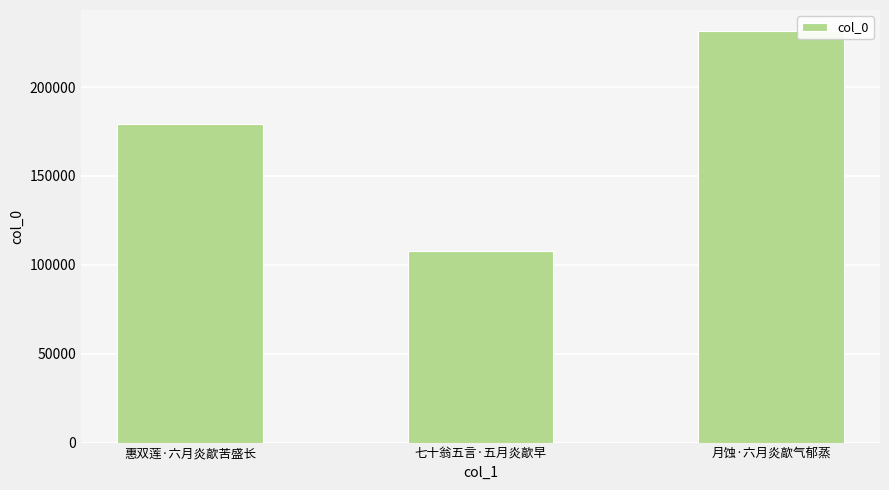

Between 月蚀·六月炎歊气郁蒸 and 惠双莲·六月炎歊苦盛长, which is larger?

月蚀·六月炎歊气郁蒸